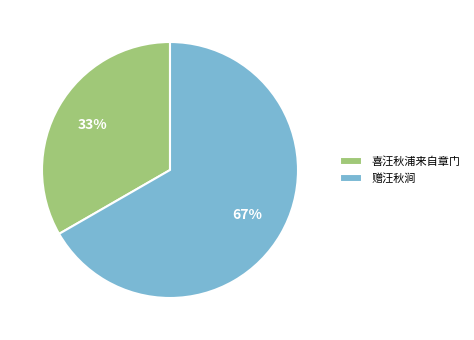

To the nearest percent, what is the average slice percentage?

50%